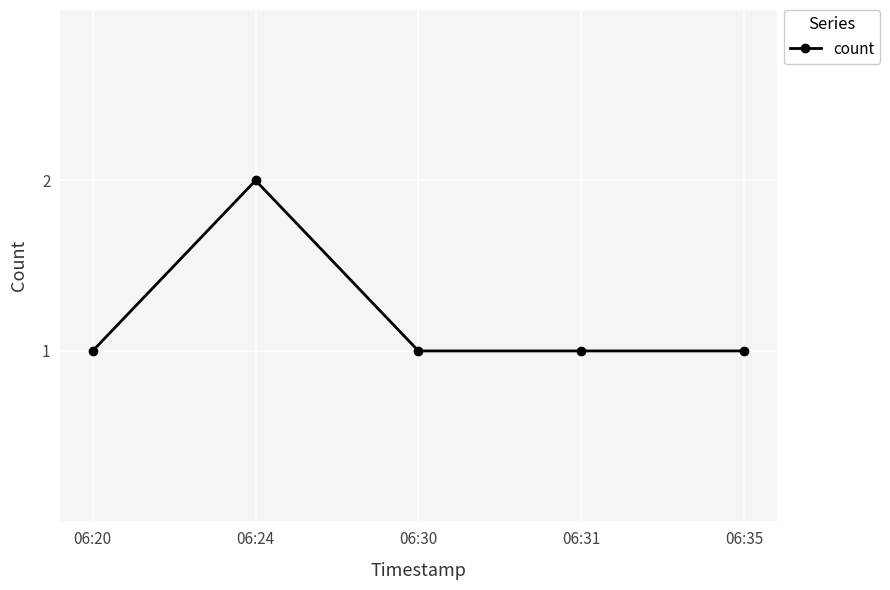

True or false: the data shows 0 at 06:20.

False